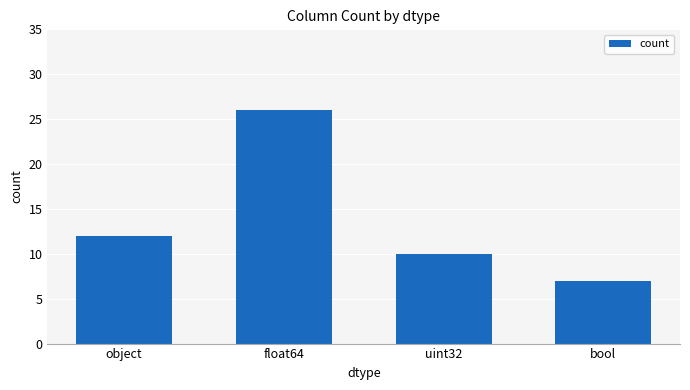

Reading left to right, what are all the values shown in this chart?

object=12	float64=26	uint32=10	bool=7